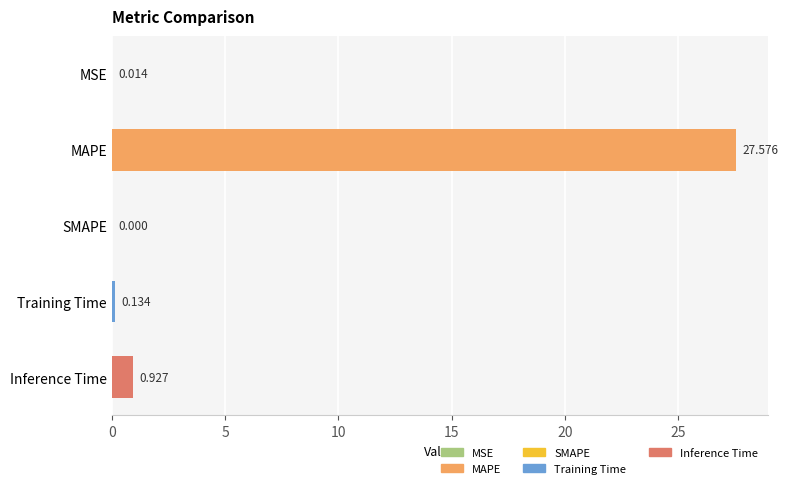

At which label is the value closest to 13?

Inference Time